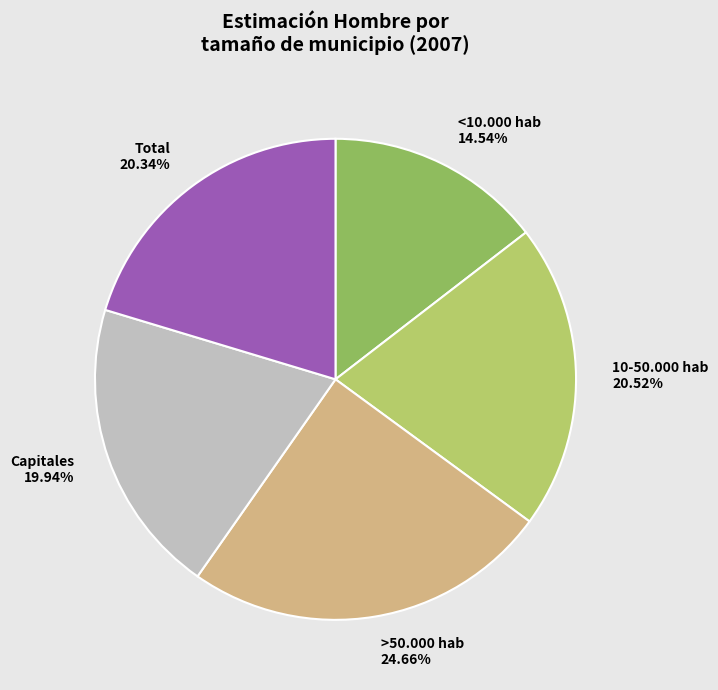

To the nearest percent, what portion does 10-50.000 hab represent?

21%